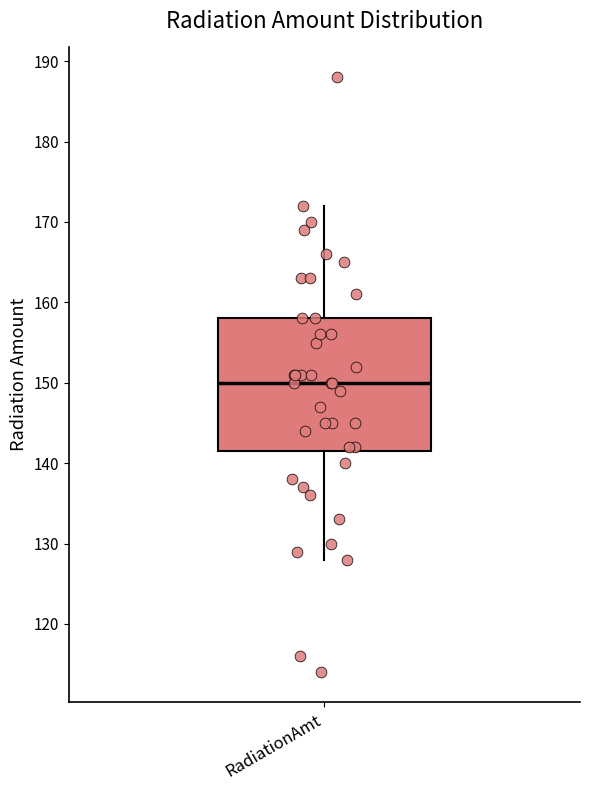

Read this box plot against the y-axis: the position of the median line, the range covered by the box, and the ends of both whiskers. The values are not printed on the chart, so give them approximately, as read against the axis.

median 150, box 142 to 158, whiskers 128 to 172